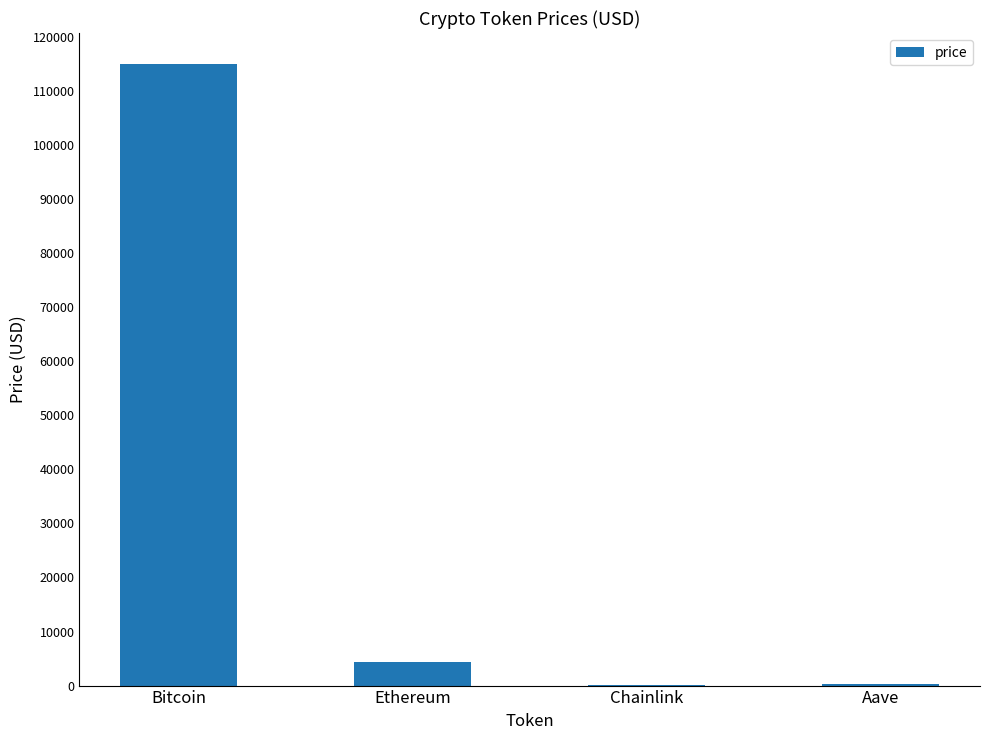

At which label is the value closest to 57496?

Ethereum